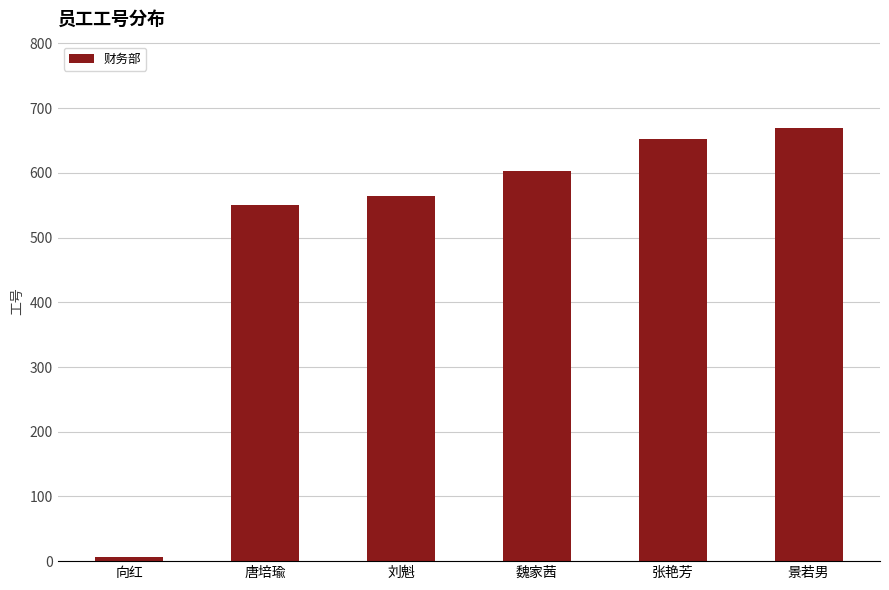

The chart shows a value of 603 at 魏家茜. True or false?

True